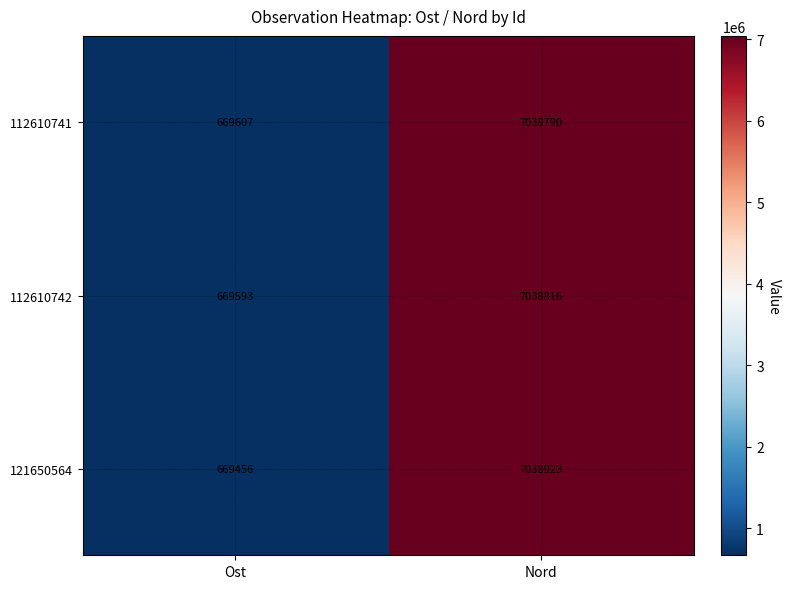

Is it true that 121650564 equals 7038923 at Nord?

True